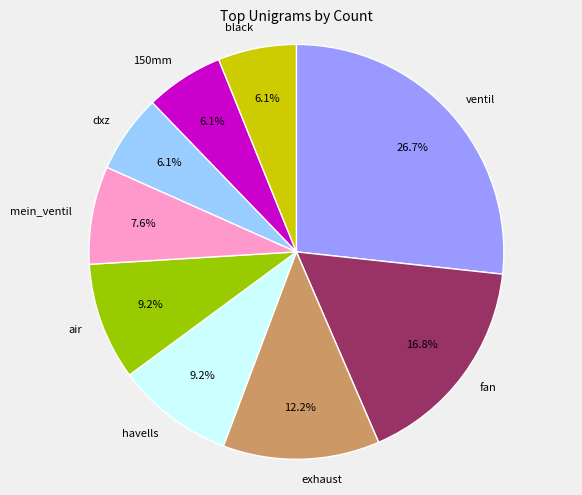

True or false: havells accounts for 3% of the total.

False